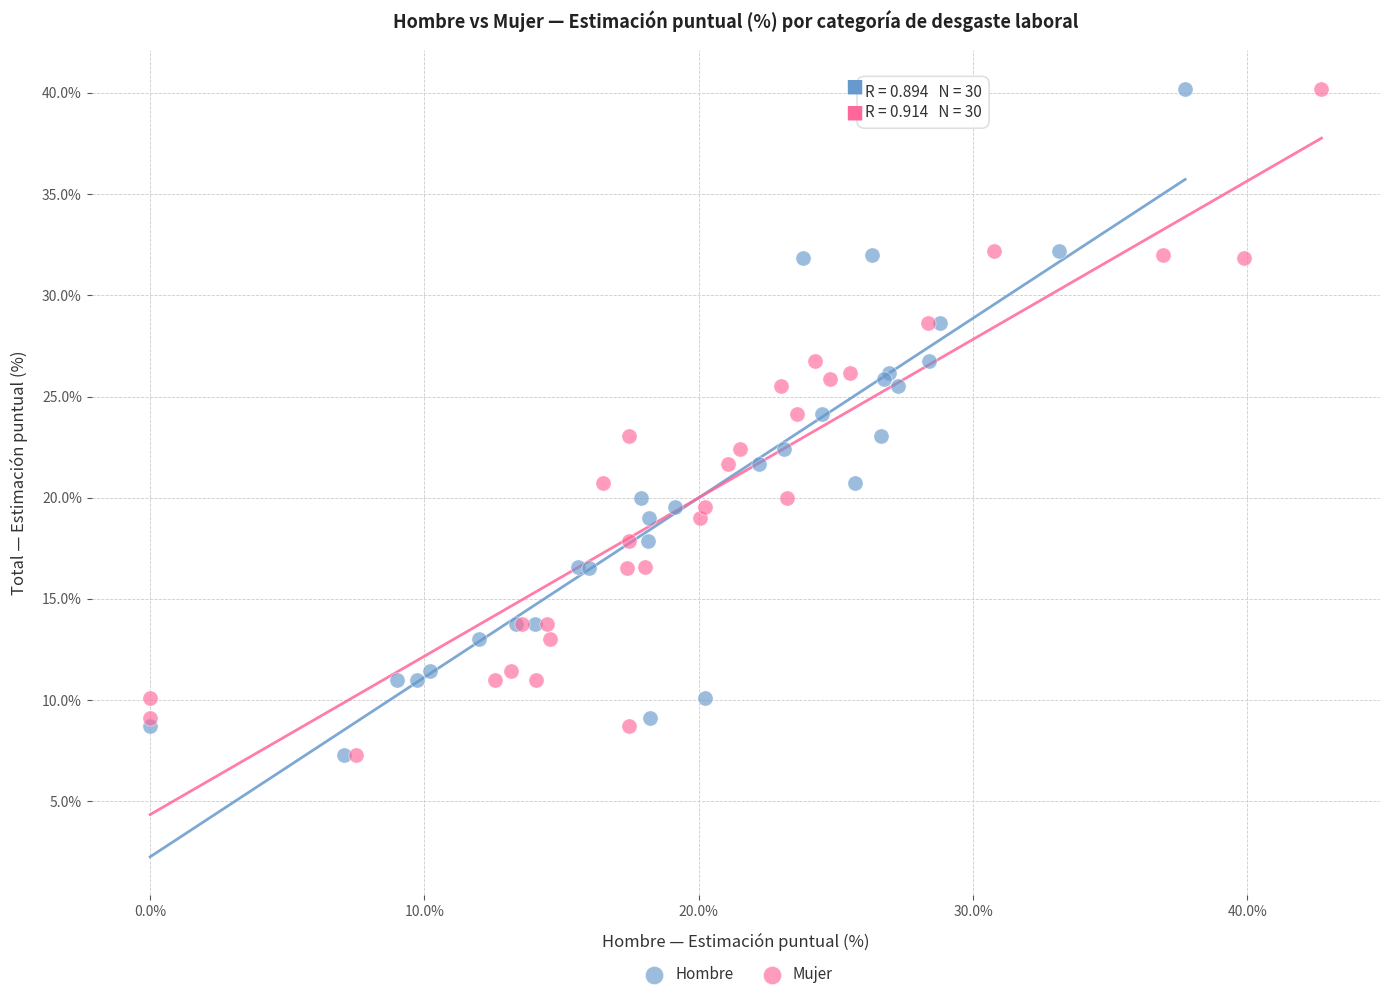

What are all the series names shown in the legend?

Hombre, Mujer